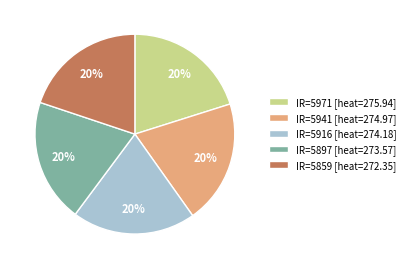

To the nearest percent, what percentage of the pie is IR=5859 [heat=272.35]?

20%